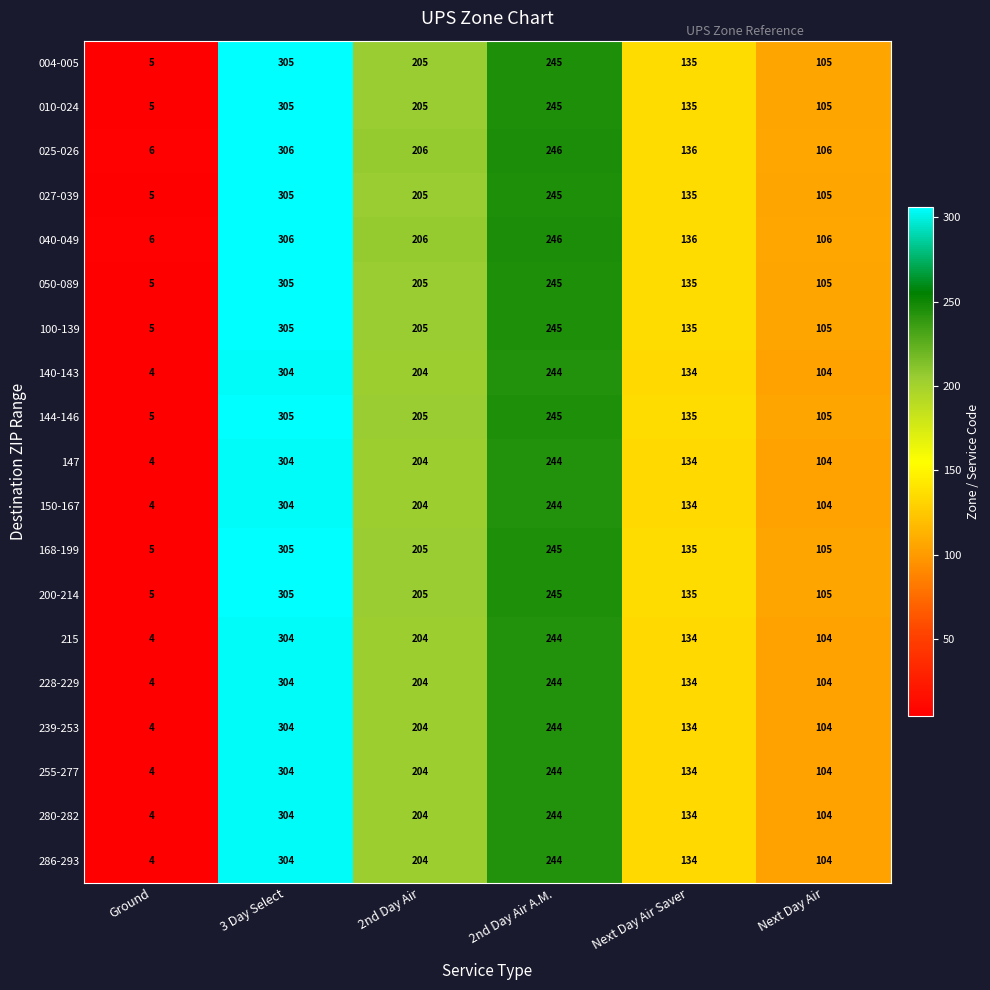

What is the maximum value for 027-039?

305